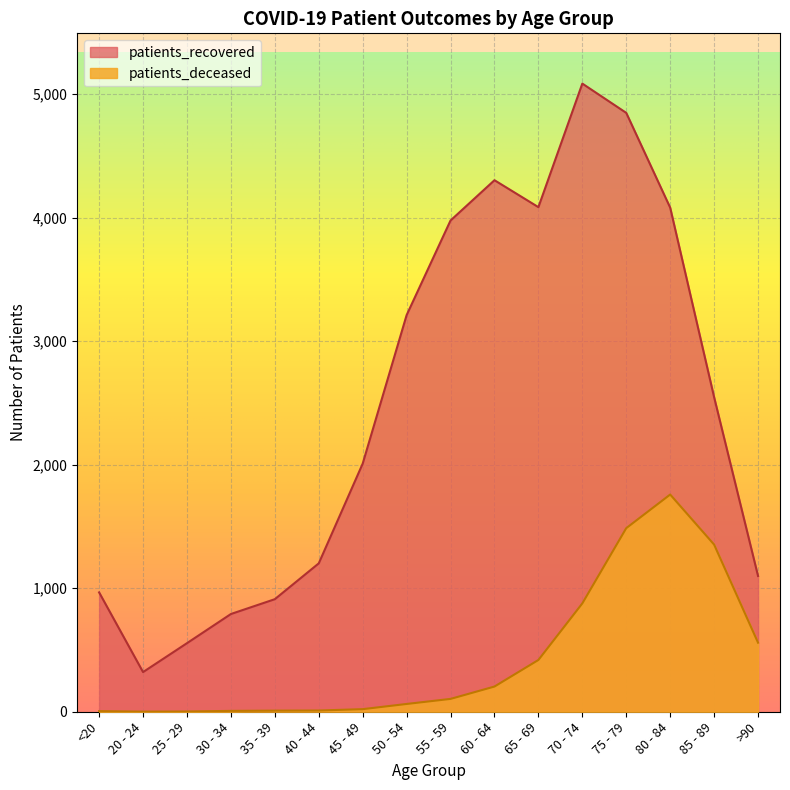

Rank the series by their average value, from highest to lowest.

patients_recovered, patients_deceased